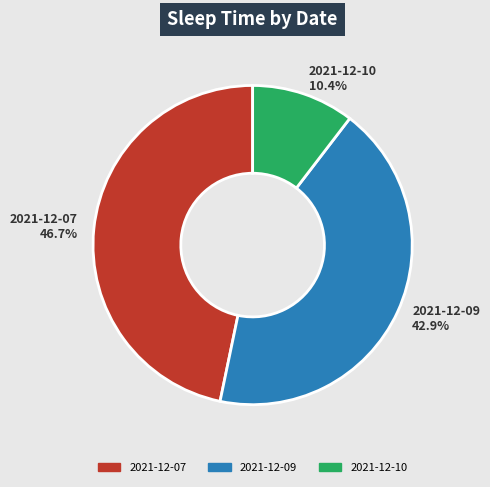

Approximately how many times larger is the value at 2021-12-10 compared to 2021-12-09?

0.2